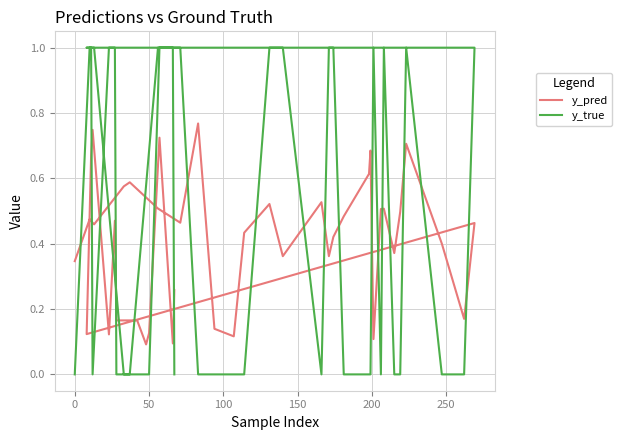

The value of y_pred at 100 is 0.9. True or false?

False